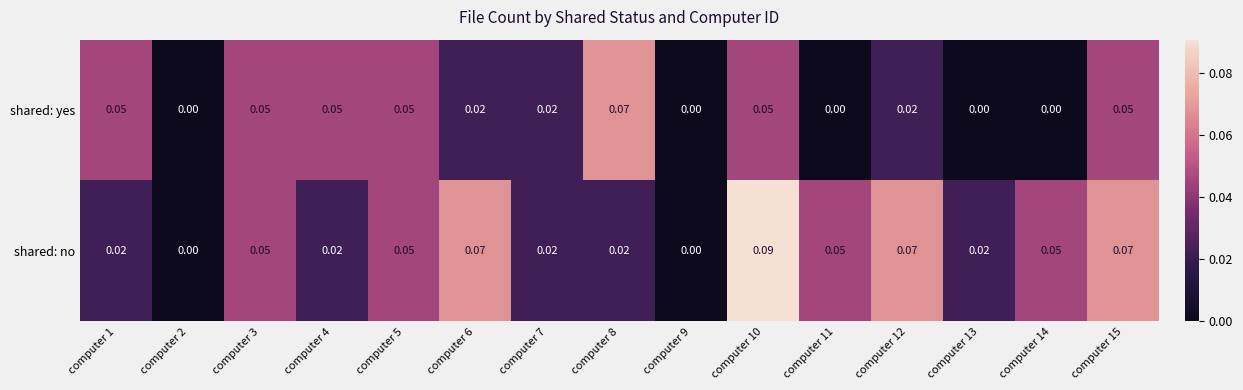

List the series in order of their peak value, highest first.

shared: no, shared: yes